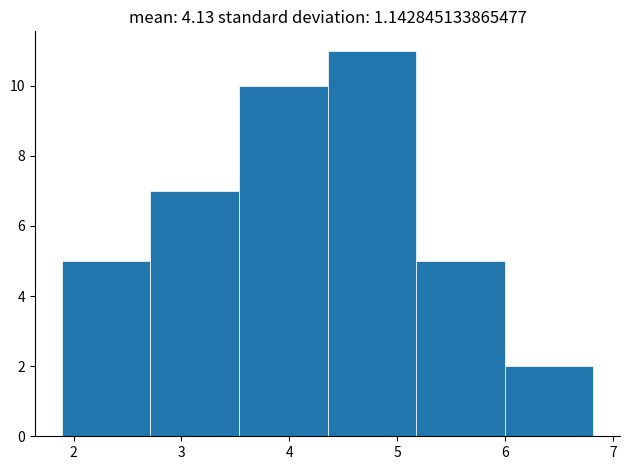

Over which range of the x-axis is the bar tallest?

4.4 to 5.2